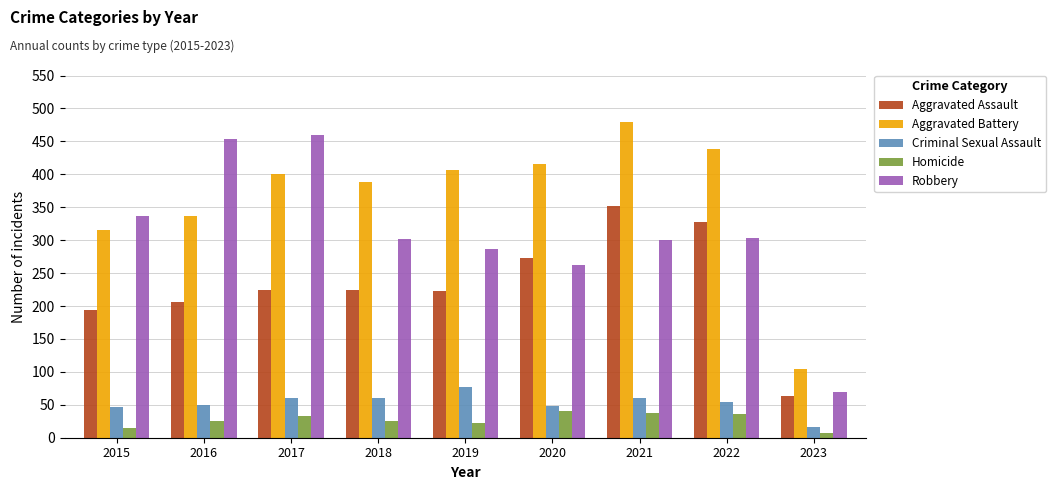

What is the total value across all series at 2021?

1230